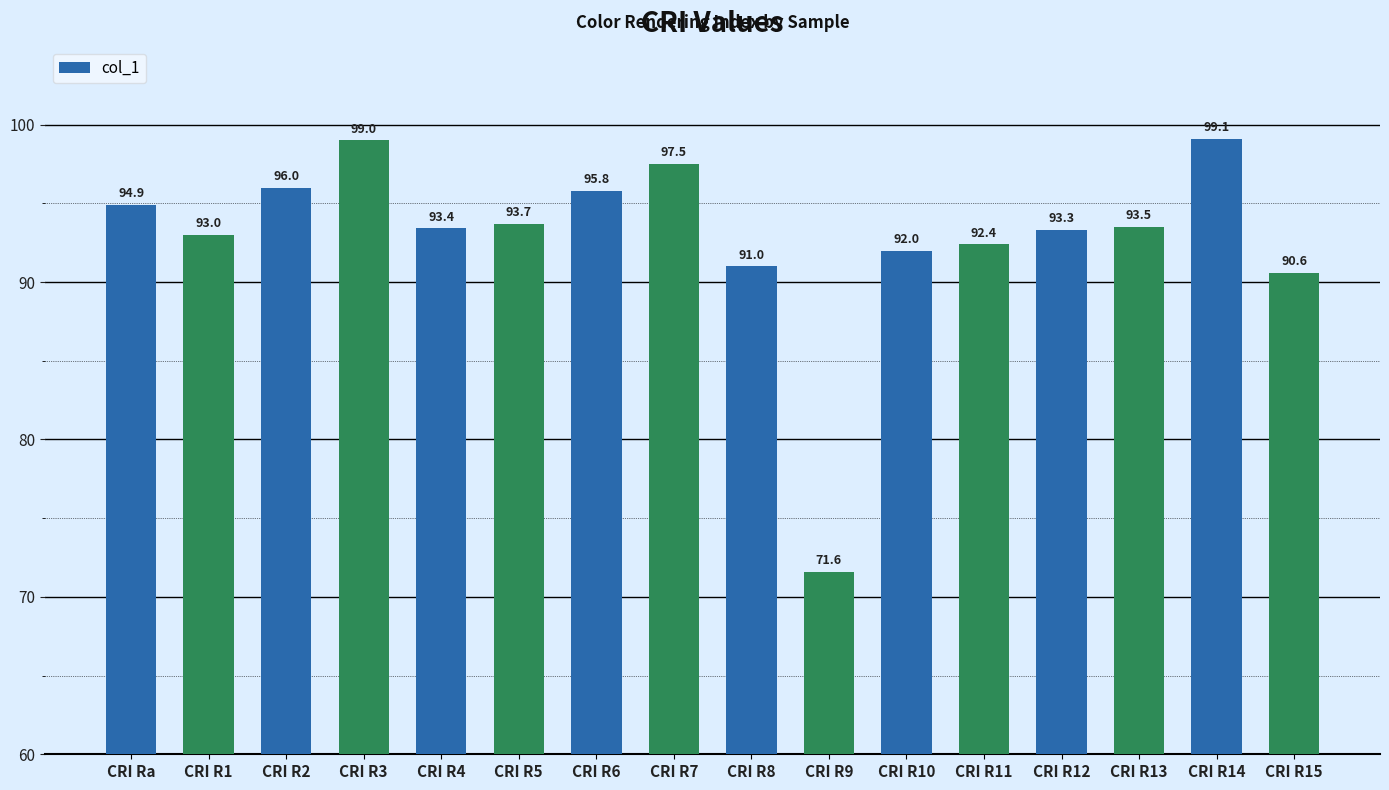

Is it true that the value at CRI R4 is 93.4?

True